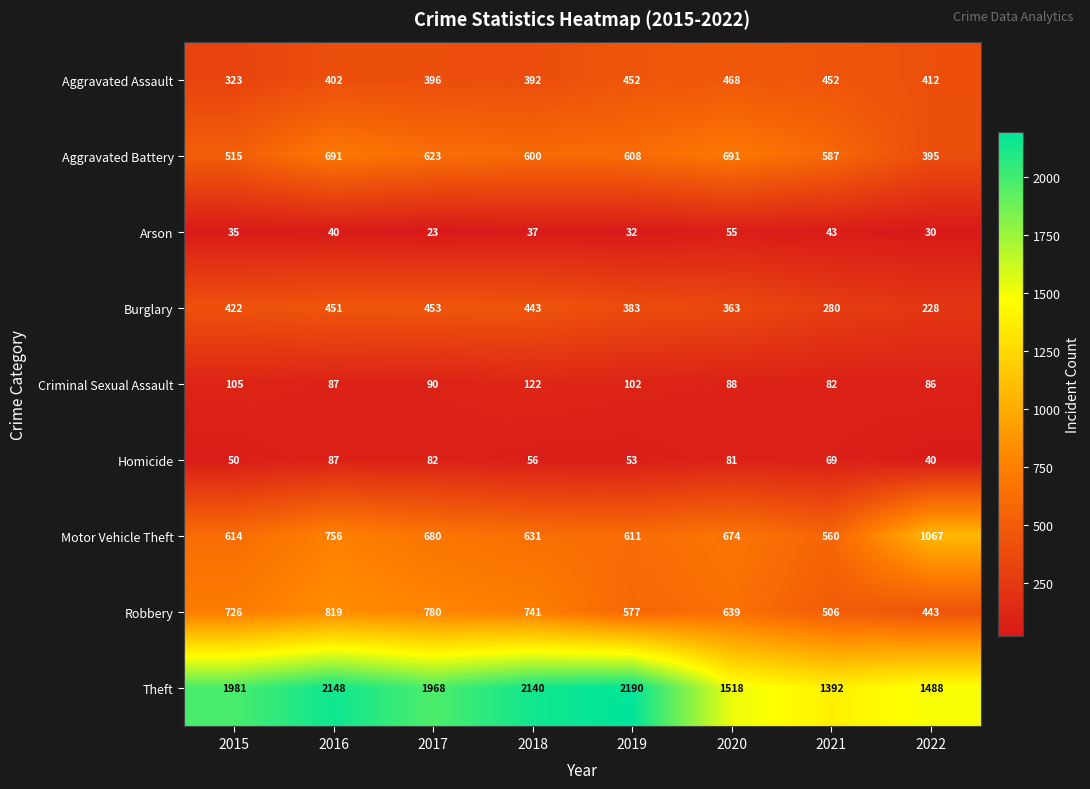

Is it true that Arson equals 30 at 2022?

True